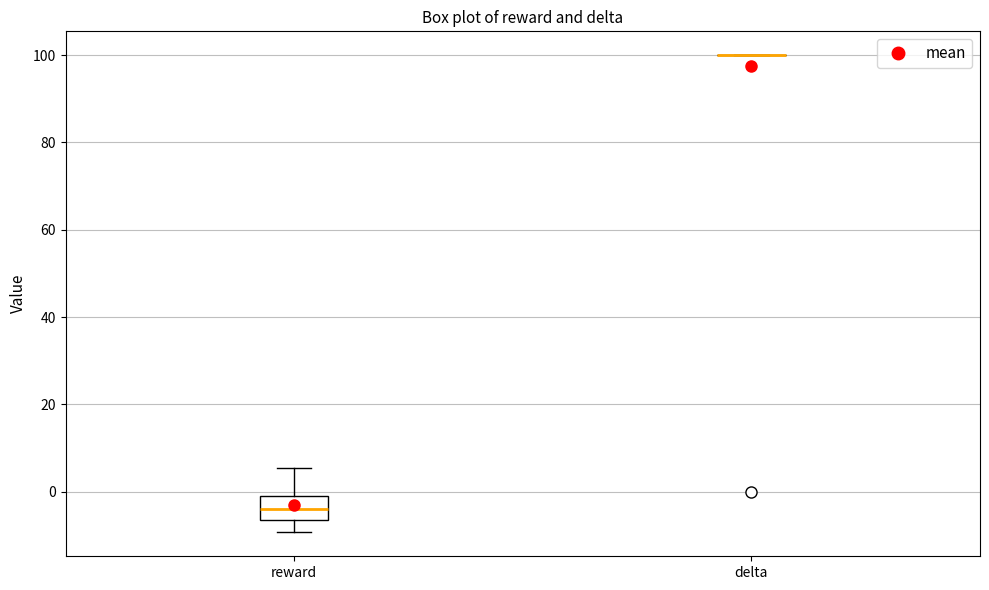

Reading left to right, read every box against the y-axis: the position of its median line, the range the box covers, and the ends of its whiskers. The values are not printed on the chart, so give them approximately, as read against the axis.

reward: median -4, box -6 to 0, whiskers -10 to 6
delta: box collapsed to a line at 100, whiskers 100 to 100